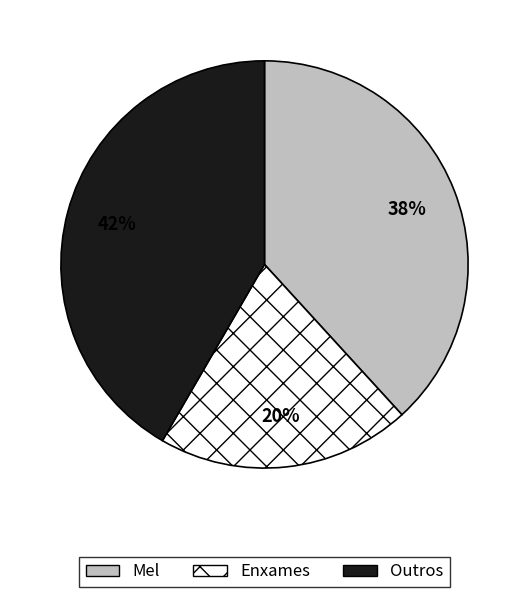

Is the sum of Enxames and Outros greater than half?

Yes